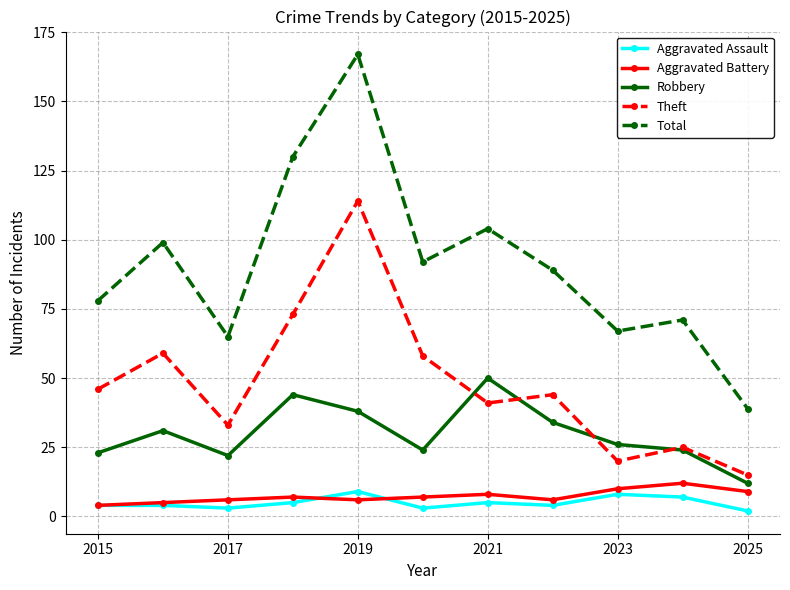

What is the value of the Theft point at the 11th from the left?

15